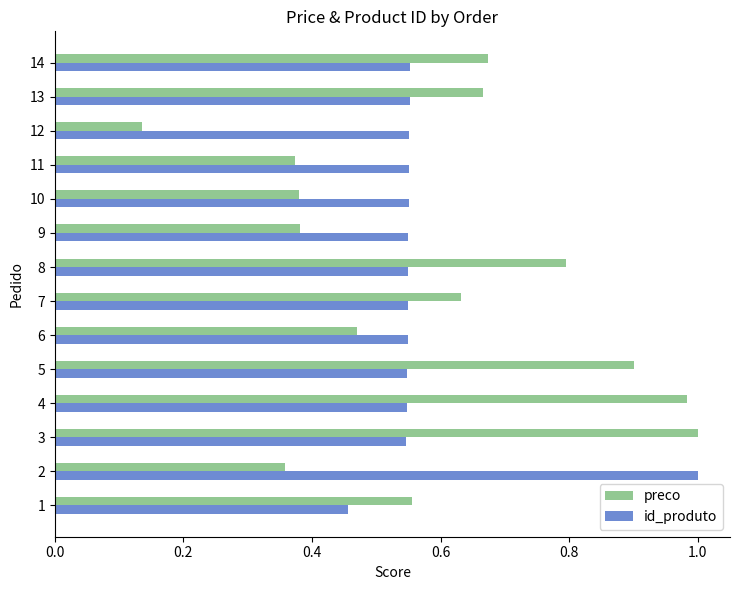

Which series changed the most between 11 and 12?

preco